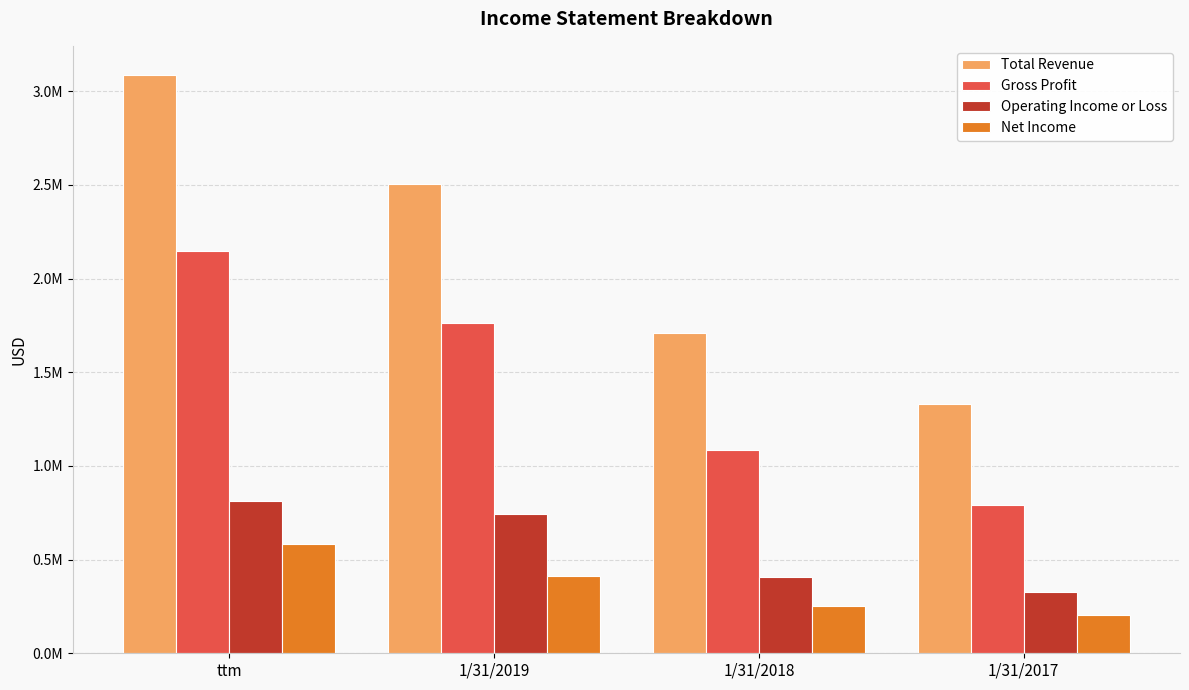

Reading right to left, transcribe all the data shown in this chart.

Total Revenue: 1/31/2017=1332178	1/31/2018=1709104	1/31/2019=2503866	ttm=3087758
Gross Profit: 1/31/2017=789719	1/31/2018=1087559	1/31/2019=1760310	ttm=2147865
Operating Income or Loss: 1/31/2017=327390	1/31/2018=405097	1/31/2019=744342	ttm=812466
Net Income: 1/31/2017=206312	1/31/2018=254782	1/31/2019=415119	ttm=583951